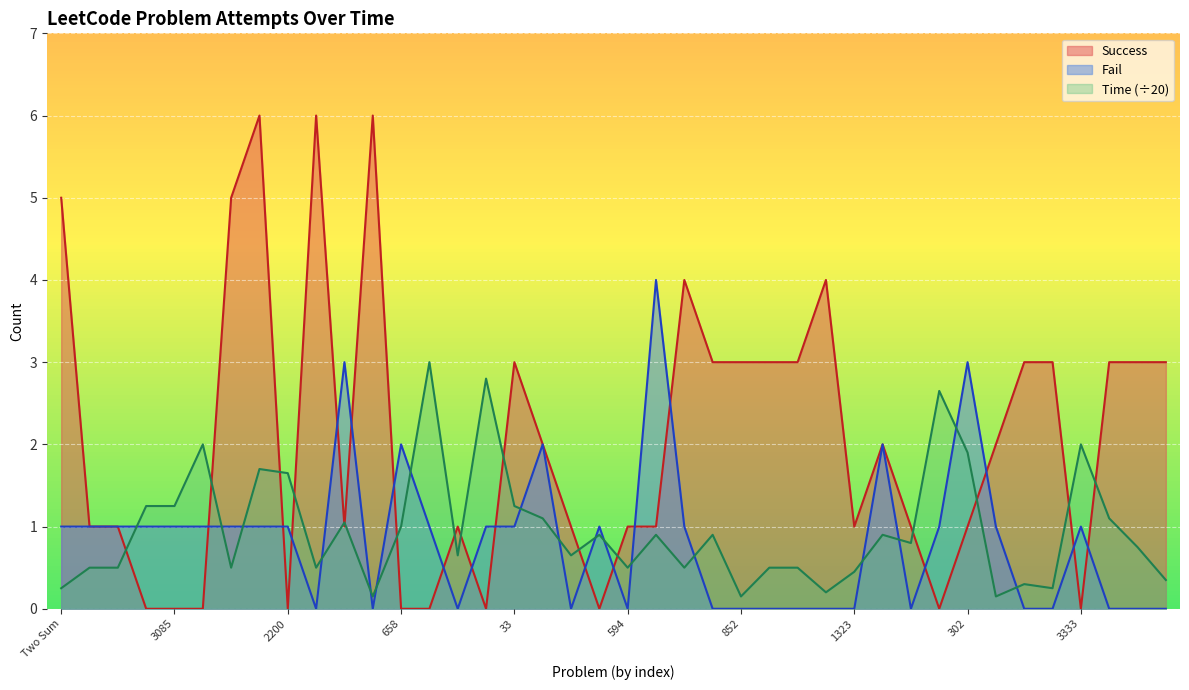

At which category does Success reach its first local peak?

34